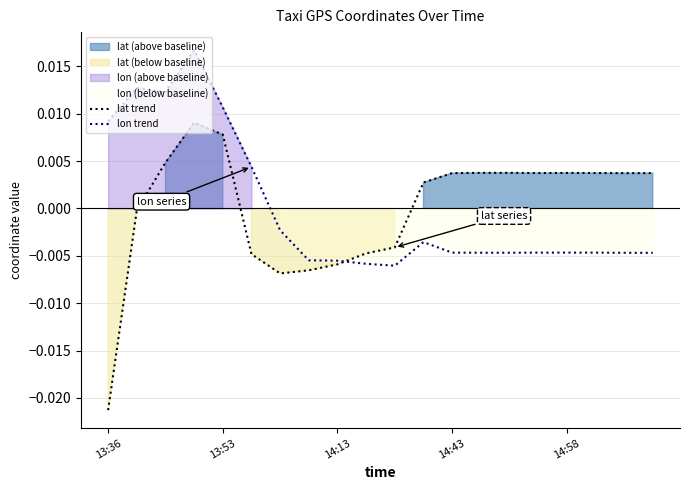

At which label does lat trend reach its minimum?

13:36